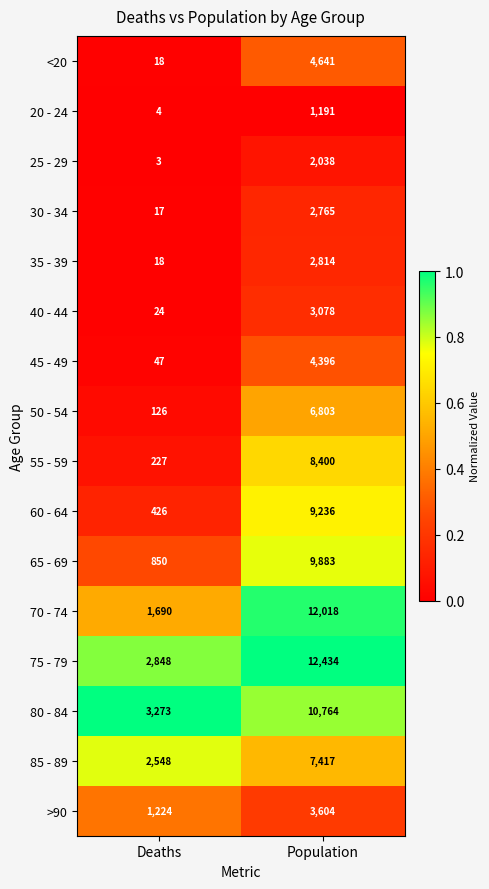

At which category is the sum across all series the highest?

Population